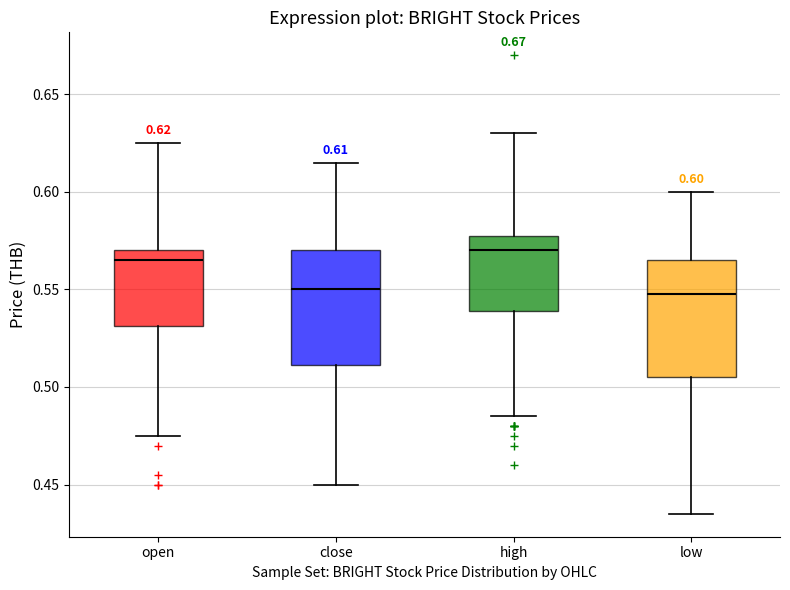

Which box has the highest median line?

high